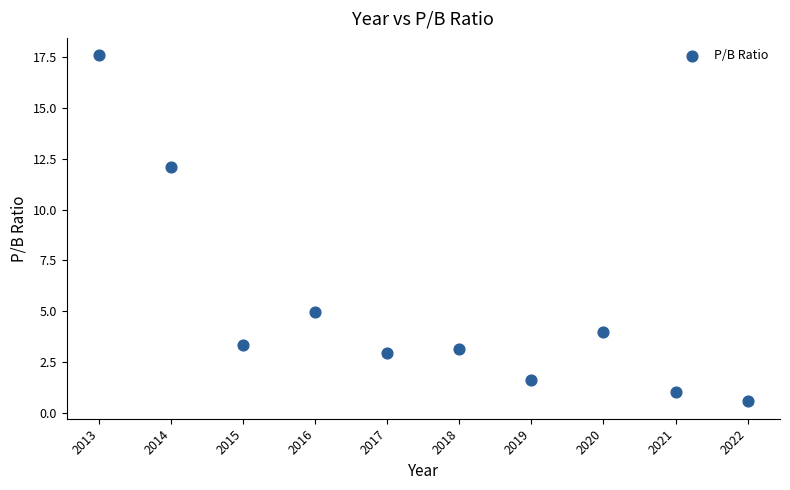

What is the average Y value?

5.1